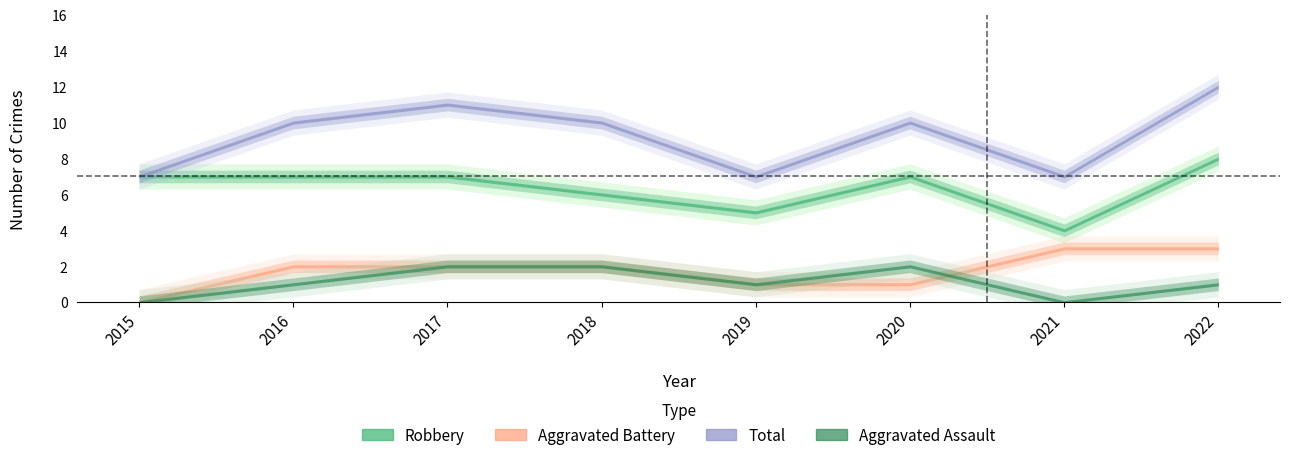

In Robbery, how many points are higher than both neighbors (excluding endpoints)?

1